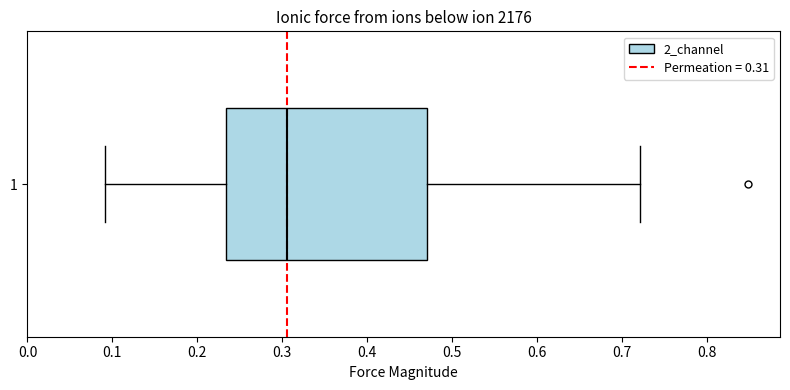

Where is the right edge of the box at y = 1 on the x-axis? The values are not printed on the chart, so give them approximately, as read against the axis.

0.47